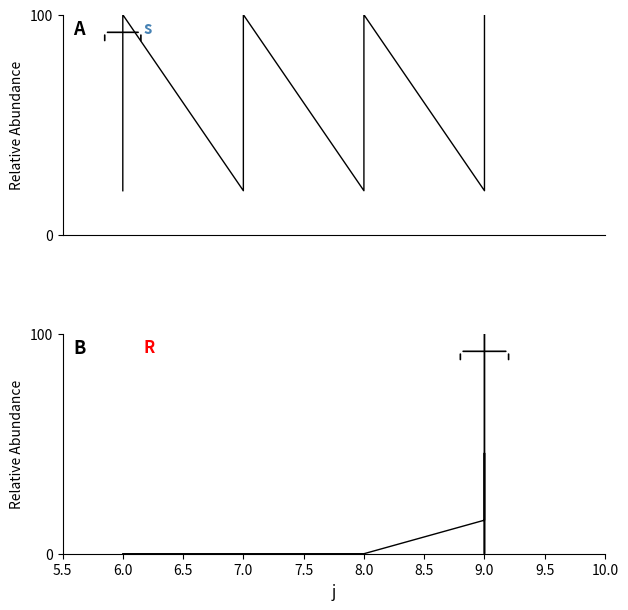

What is the value of the s point at the 19th from the left?

80.0